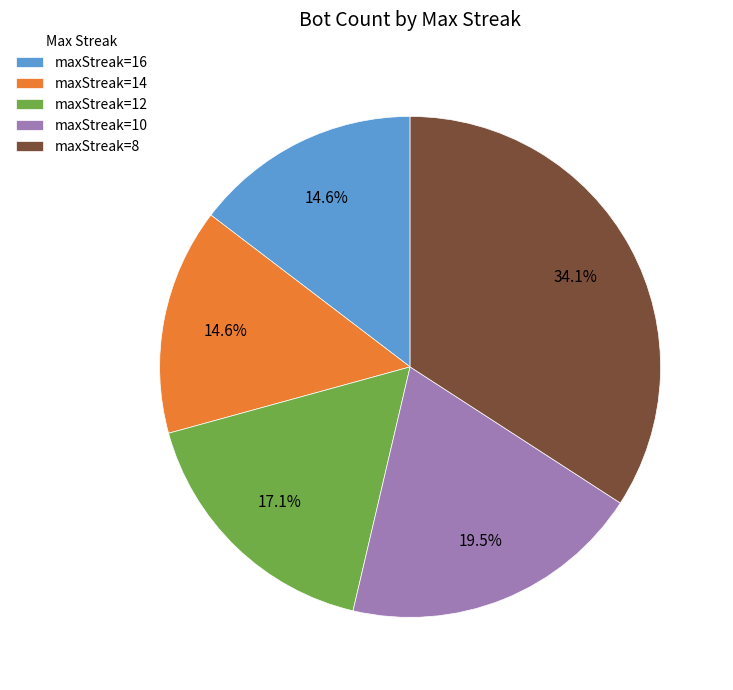

Is there any slice that represents more than half of the pie?

No